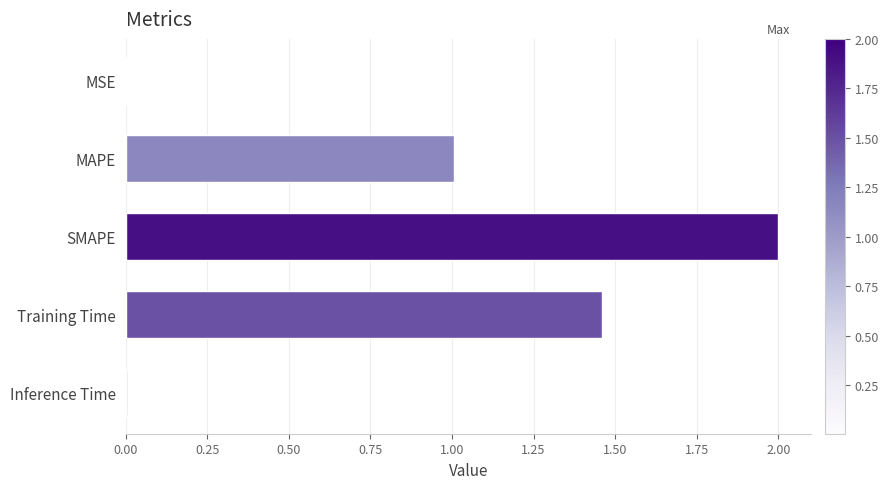

At which category does the chart reach its peak across all series?

SMAPE